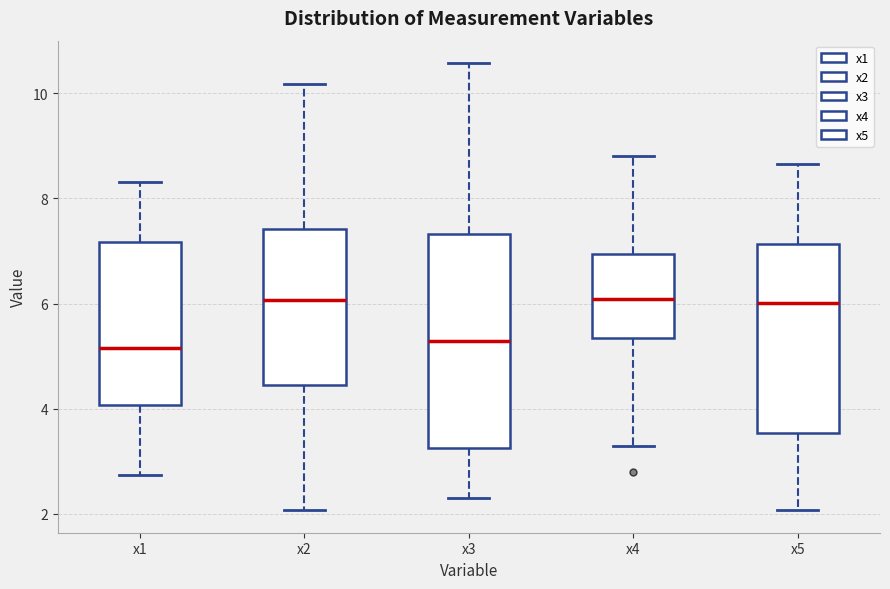

Which box is the tallest, from its lower edge to its upper edge?

x3